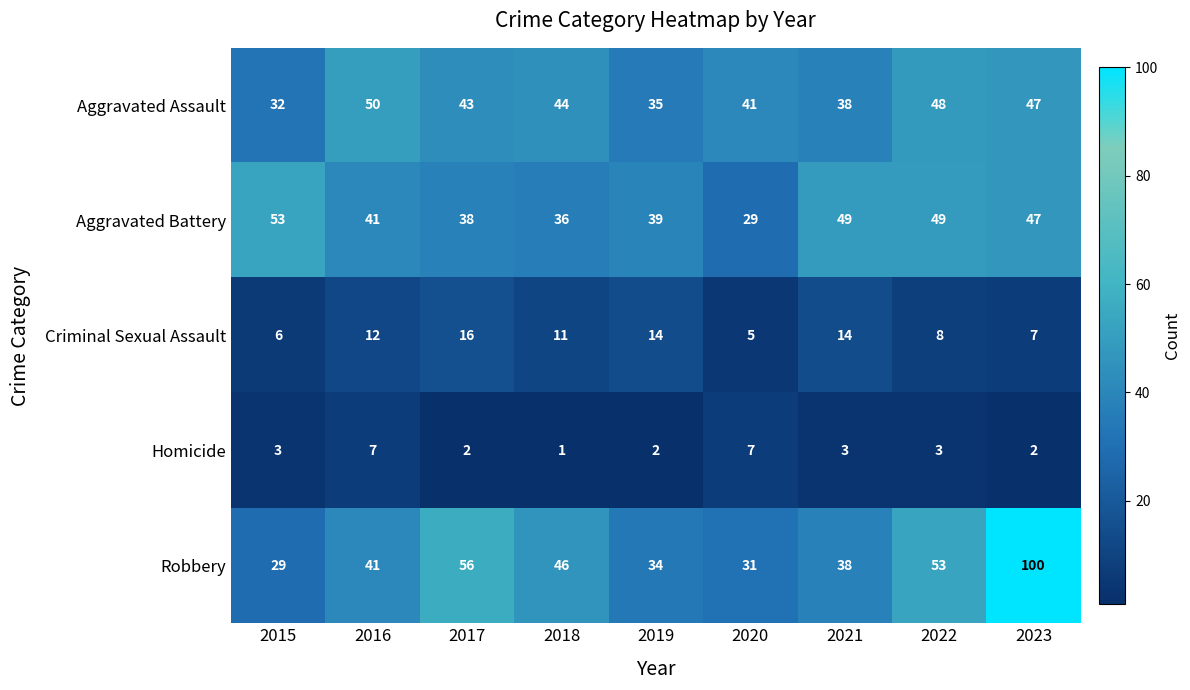

What is the maximum value shown in the chart?

100